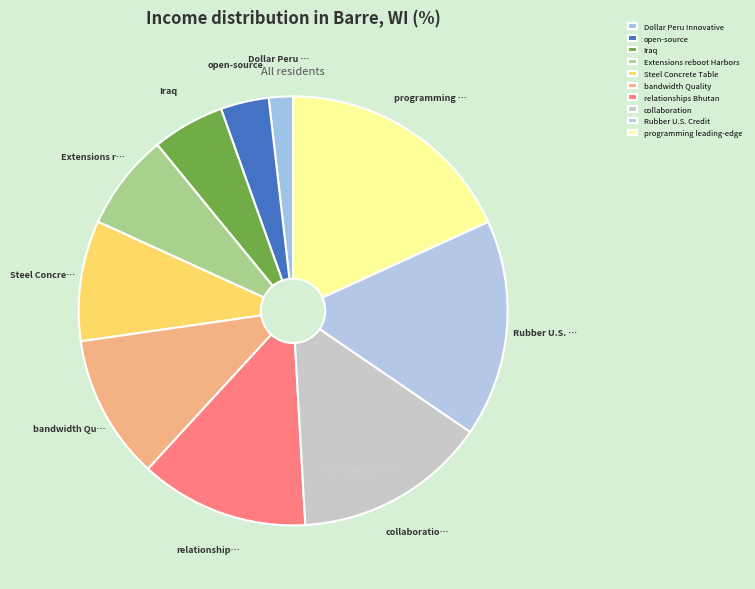

Is Rubber U.S. Credit the majority of the pie?

No